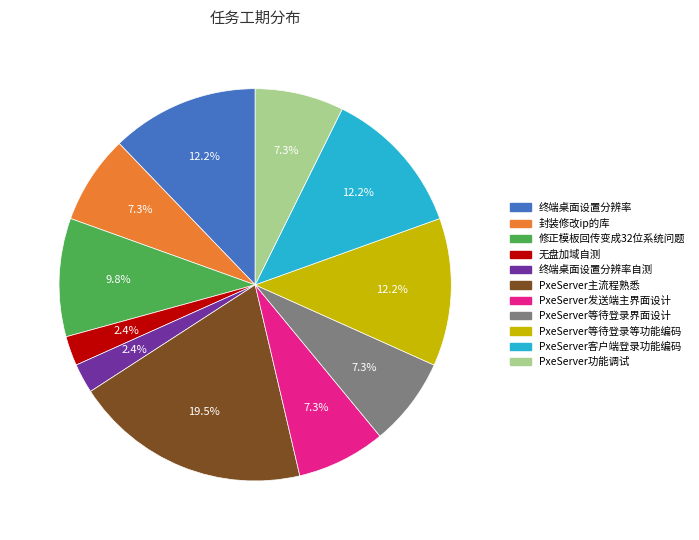

Is there any slice that represents more than half of the pie?

No